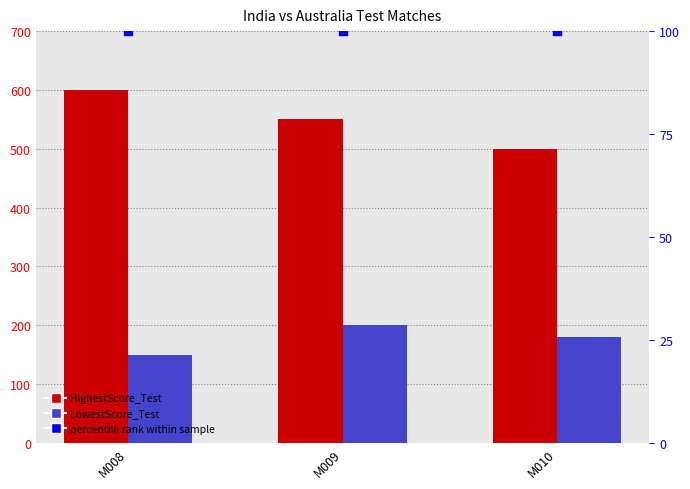

What is the total value across all series at M008?

850